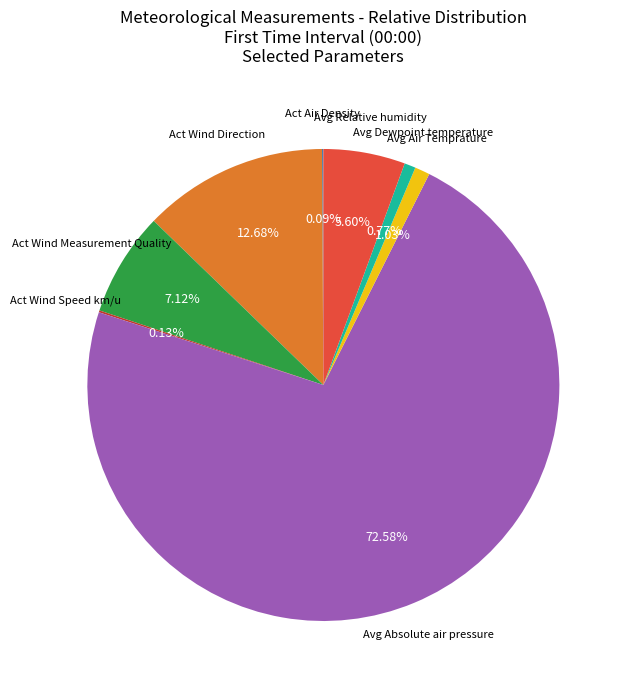

Combined, do Avg Air Temprature and Act Wind Direction account for over 50%?

No